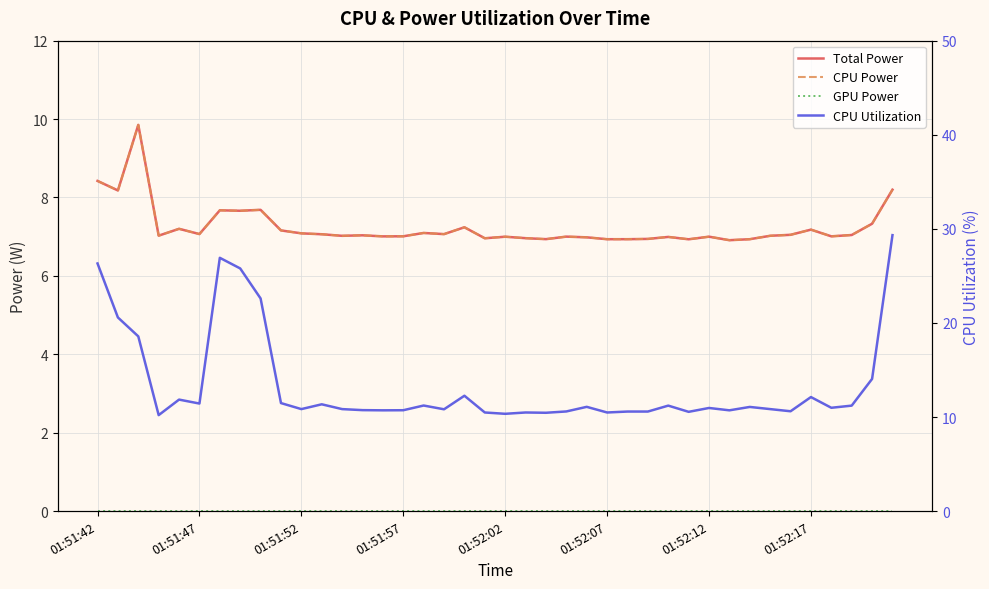

What are all the series names shown in the legend?

Total Power, CPU Power, GPU Power, CPU Utilization